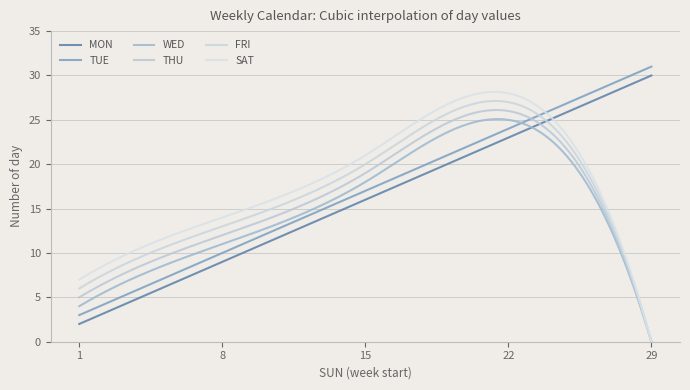

At how many categories does at least one series exceed 12?

4